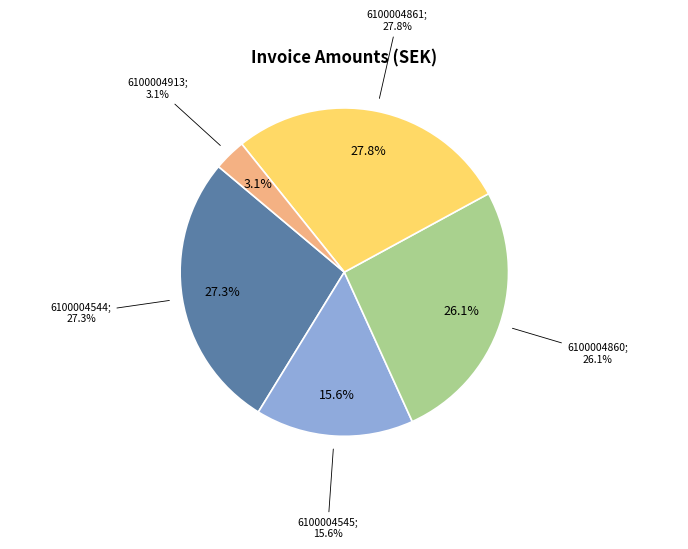

What is the largest slice in the pie chart?

6100004861